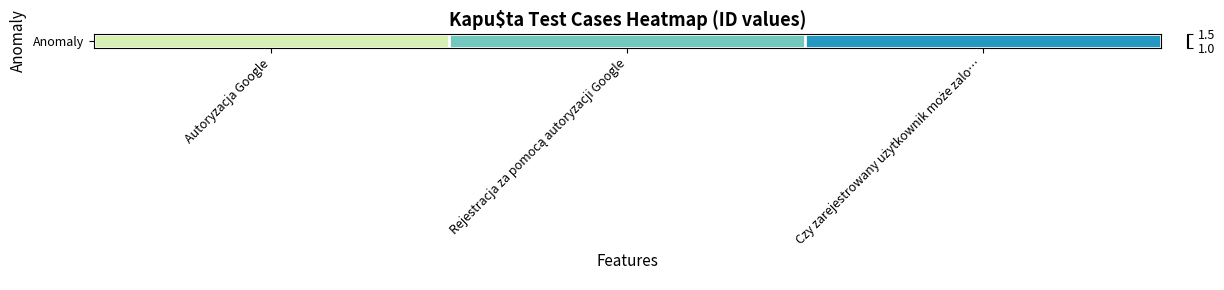

List the labels in order of value, largest first.

Czy zarejestrowany użytkownik może zalo…, Rejestracja za pomocą autoryzacji Google, Autoryzacja Google